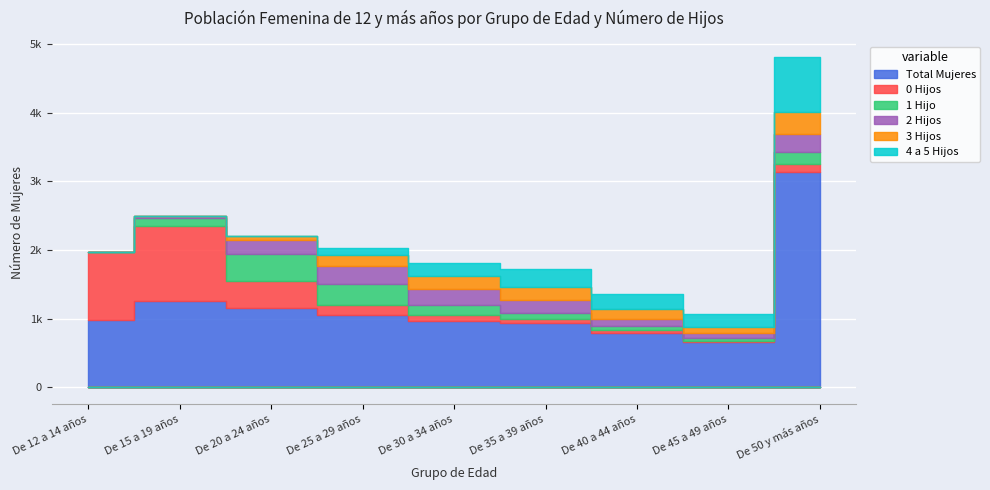

How many times do 4 a 5 Hijos and 2 Hijos cross each other?

1